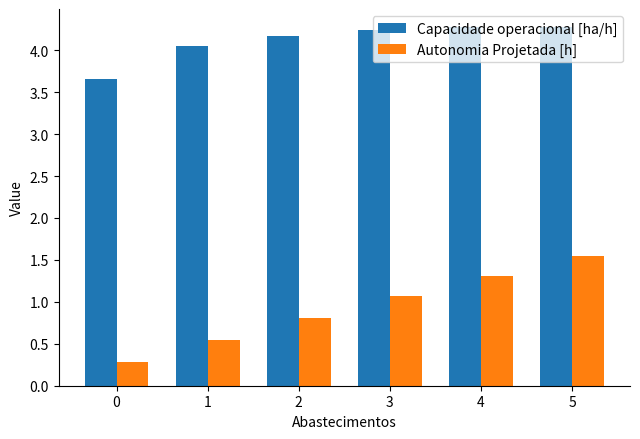

What is the average value of the Capacidade operacional [ha/h] series?

4.1